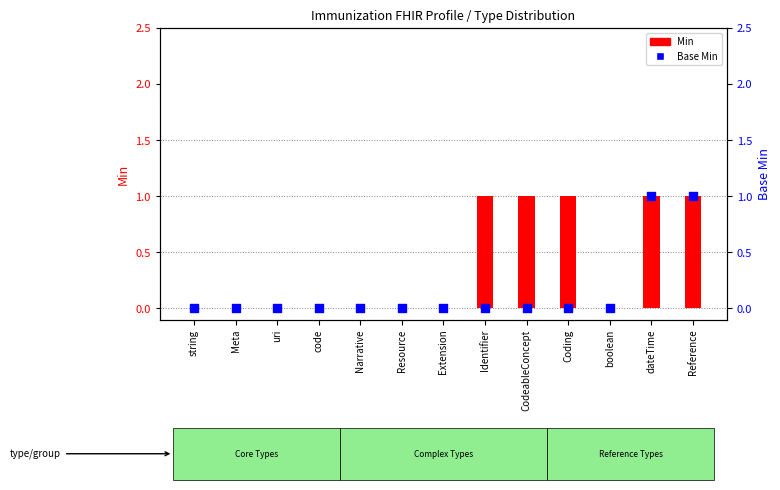

Which series contains the highest Y value?

Min